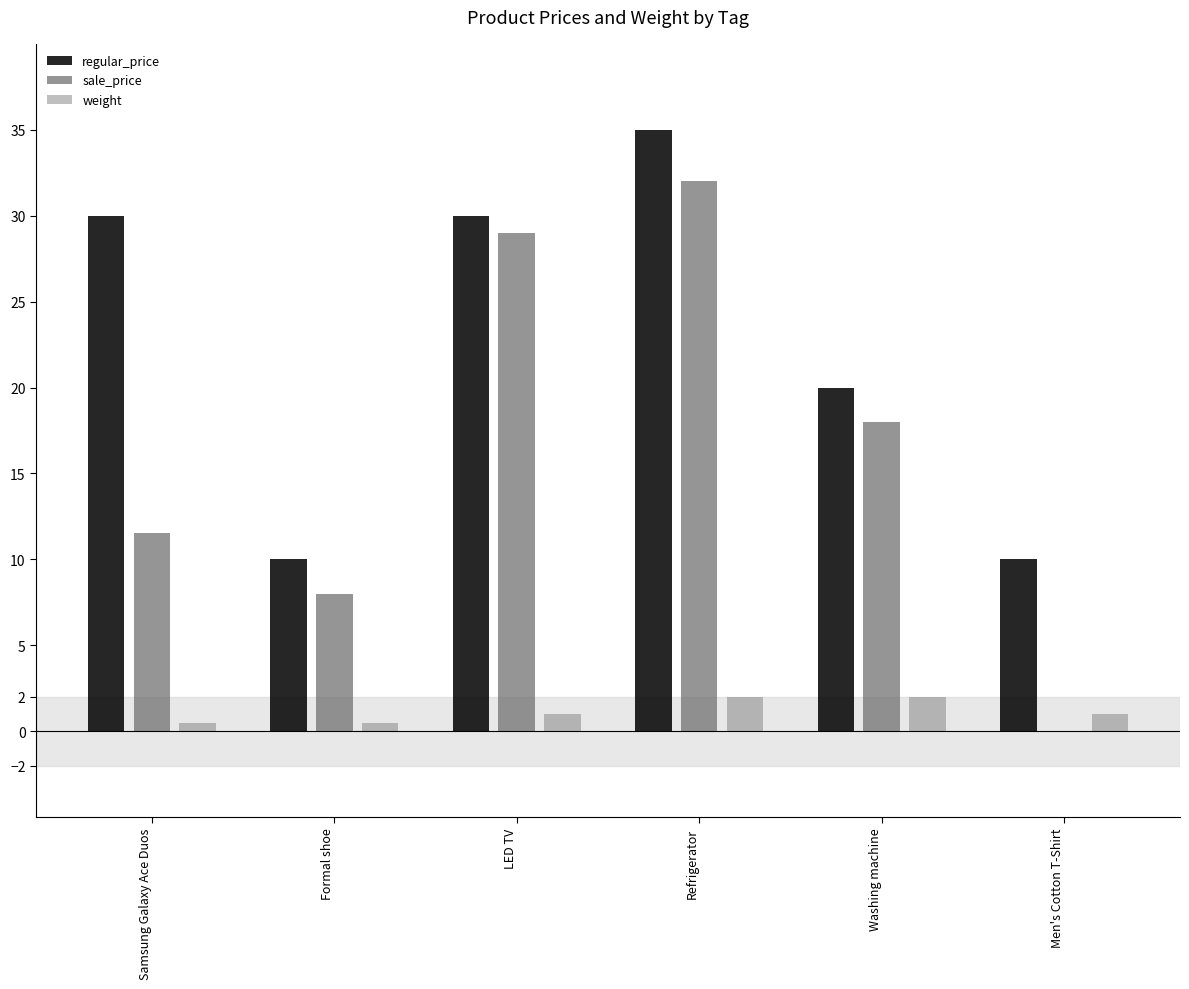

How many categories are shown in the chart?

6